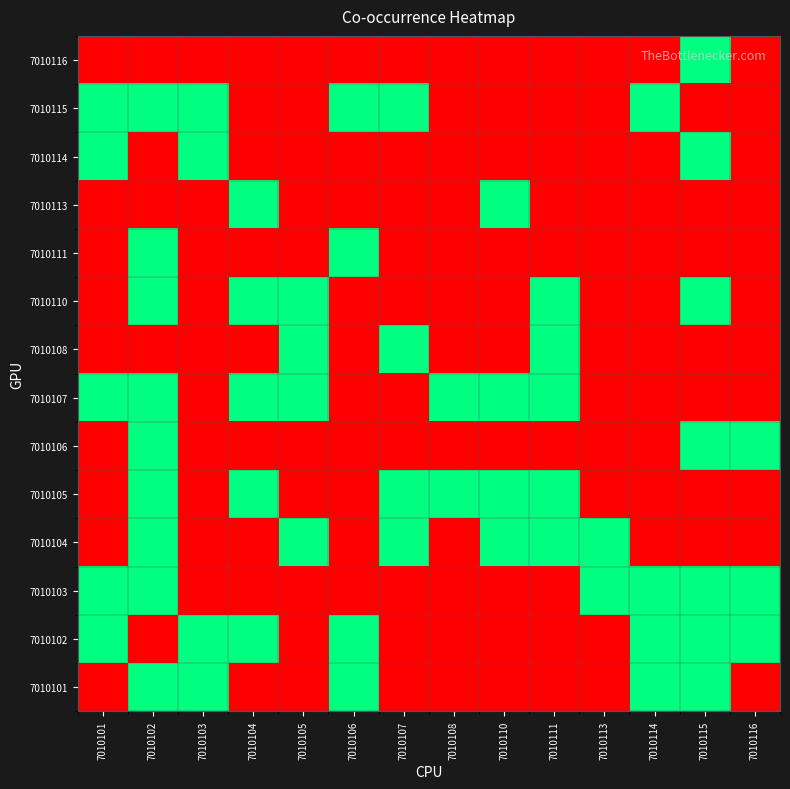

Count the number of data series in this chart.

14